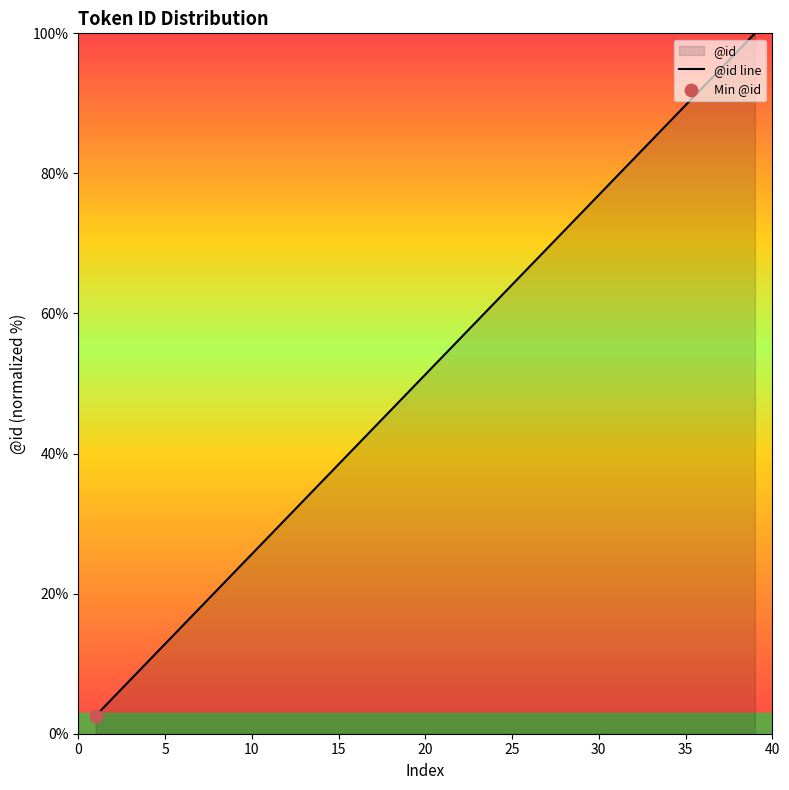

Approximately how many times larger is the value at 15 compared to 30?

0.5